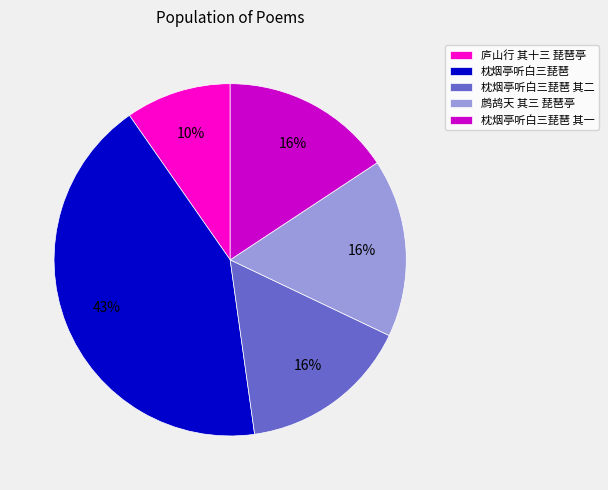

Which category has the biggest portion of the pie?

枕烟亭听白三琵琶